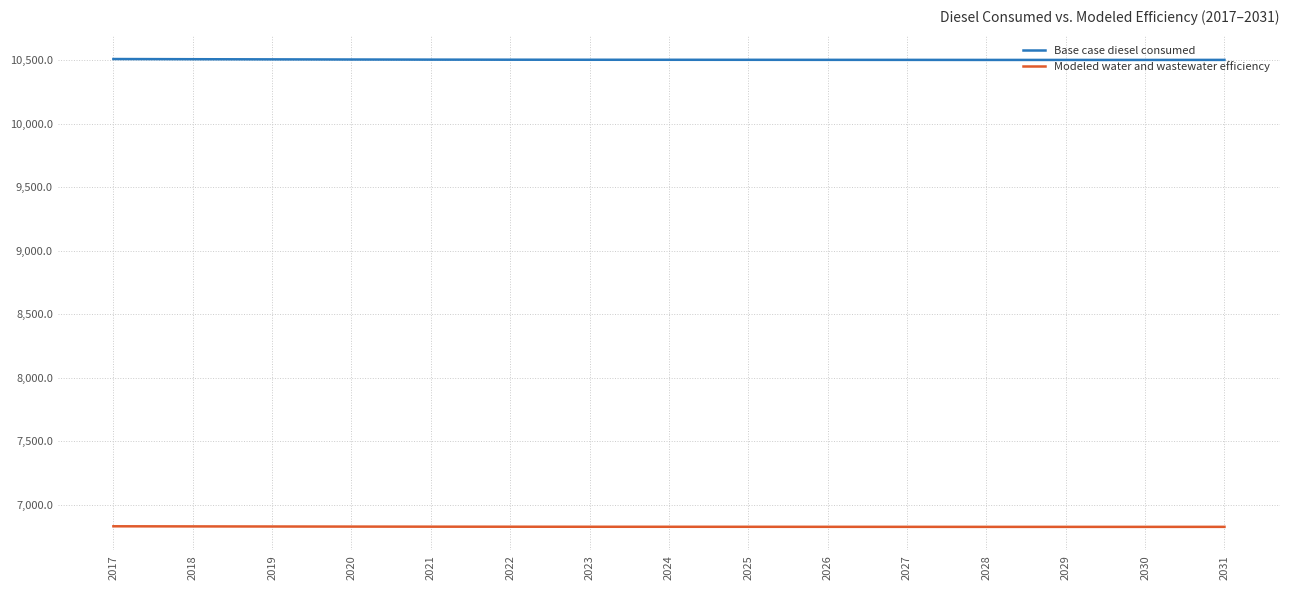

What is the difference between the second highest and minimum values in the Modeled water and wastewater efficiency series?

3.7